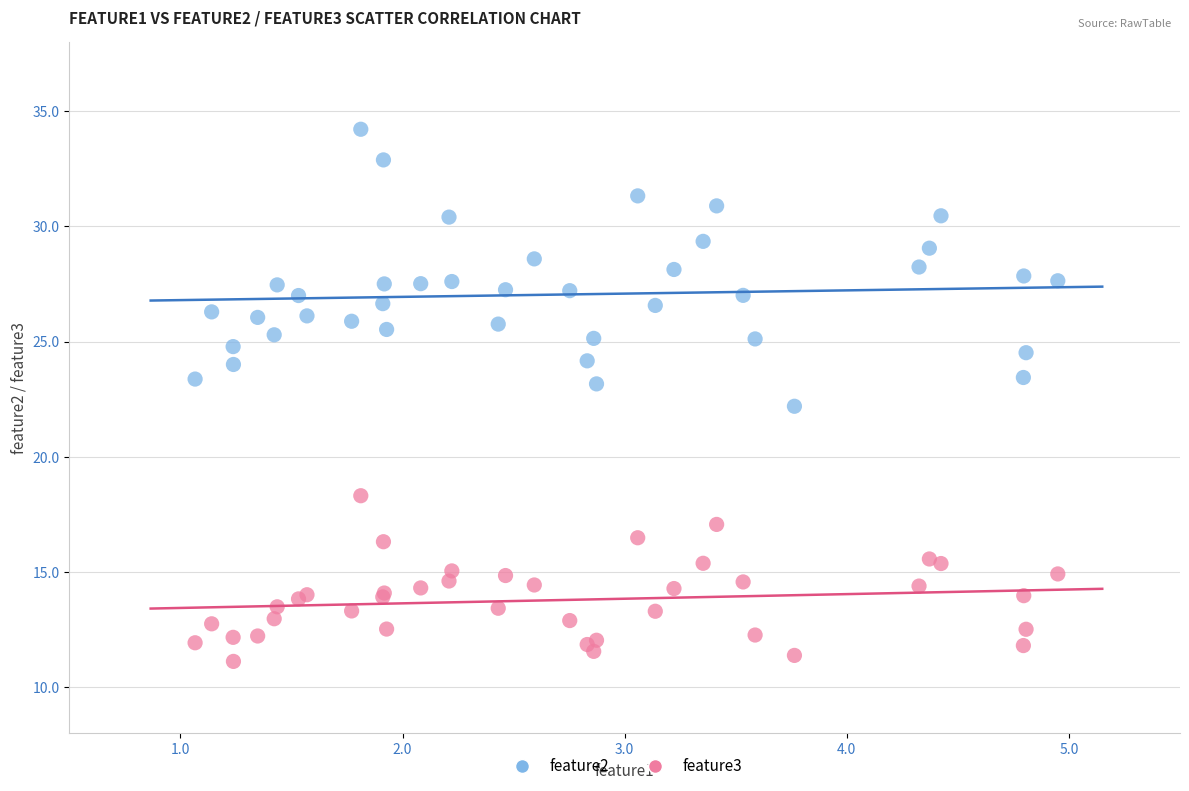

Which series contains the highest Y value?

feature2